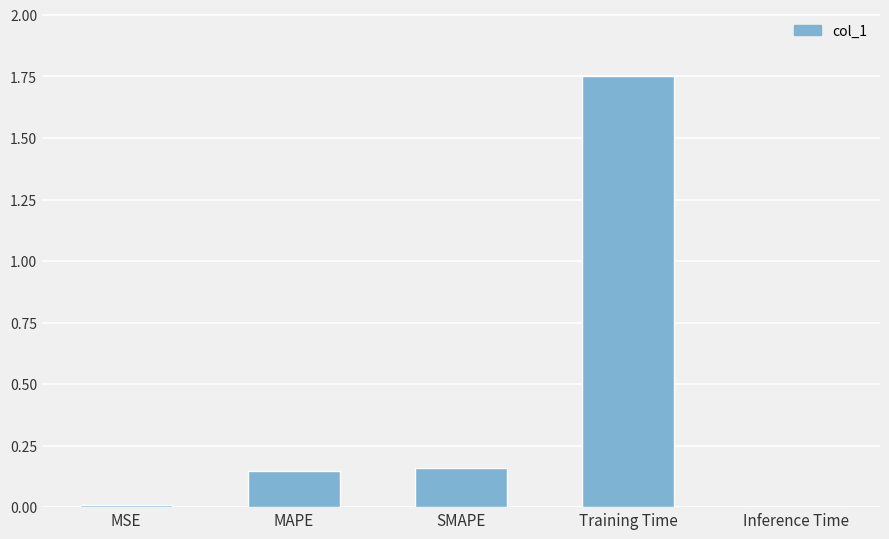

The chart shows a value of 0.8 at Training Time. True or false?

False